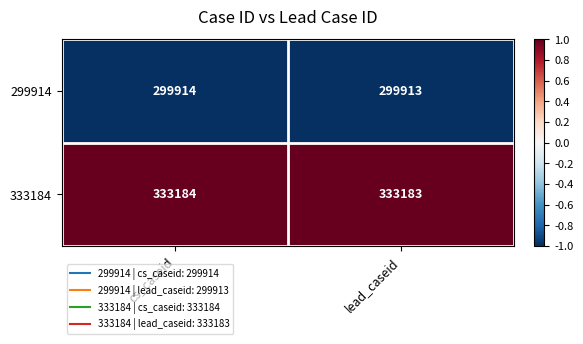

Rank the series at lead_caseid from lowest to highest value.

299914, 333184